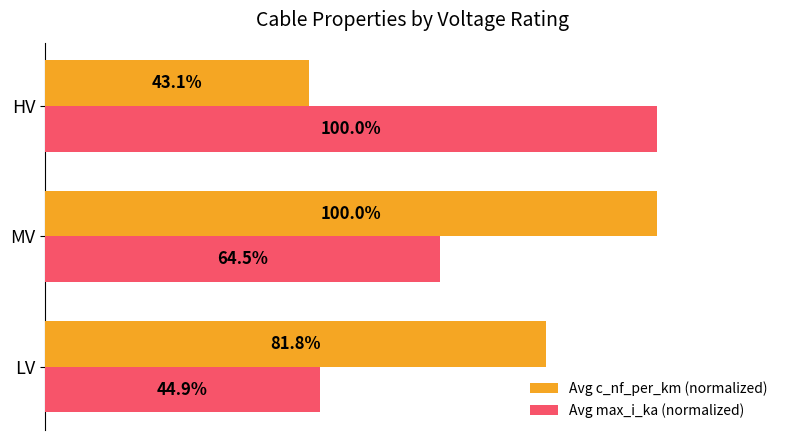

At LV, list the series in order from smallest to largest.

Avg max_i_ka (normalized), Avg c_nf_per_km (normalized)